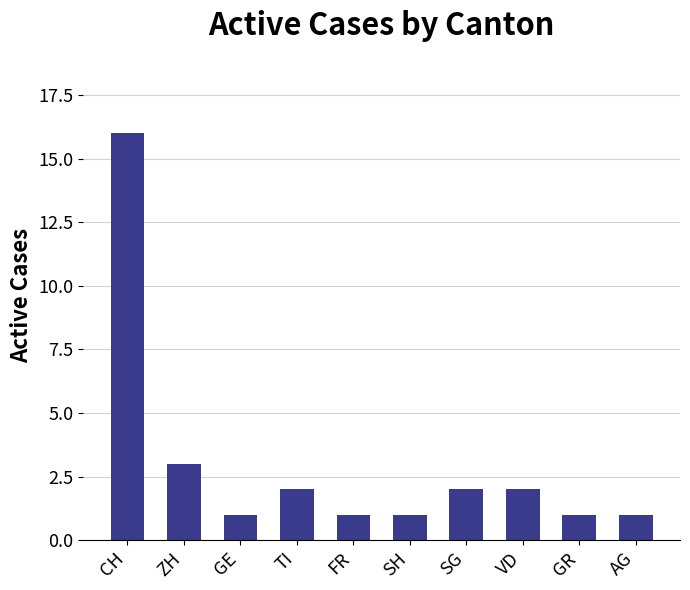

What is the difference between the second highest and second lowest values?

2